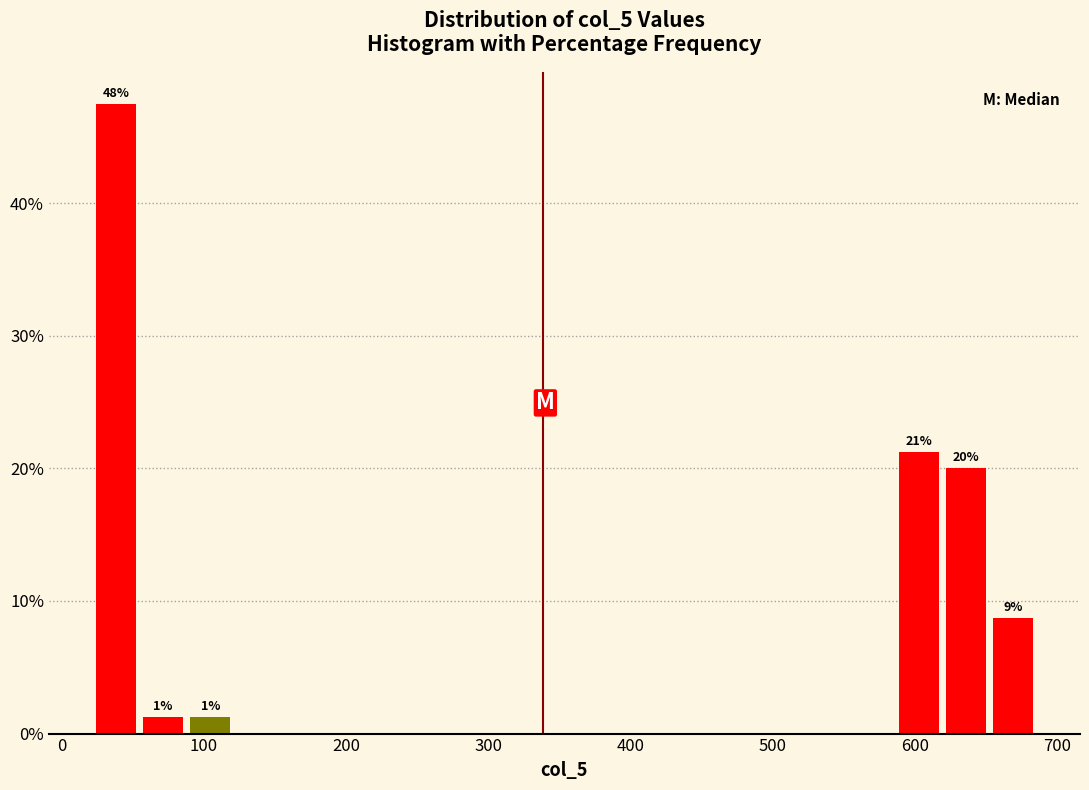

Around what value on the x-axis is the tallest bar? Give the approximate position of its centre, as read against the axis.

40